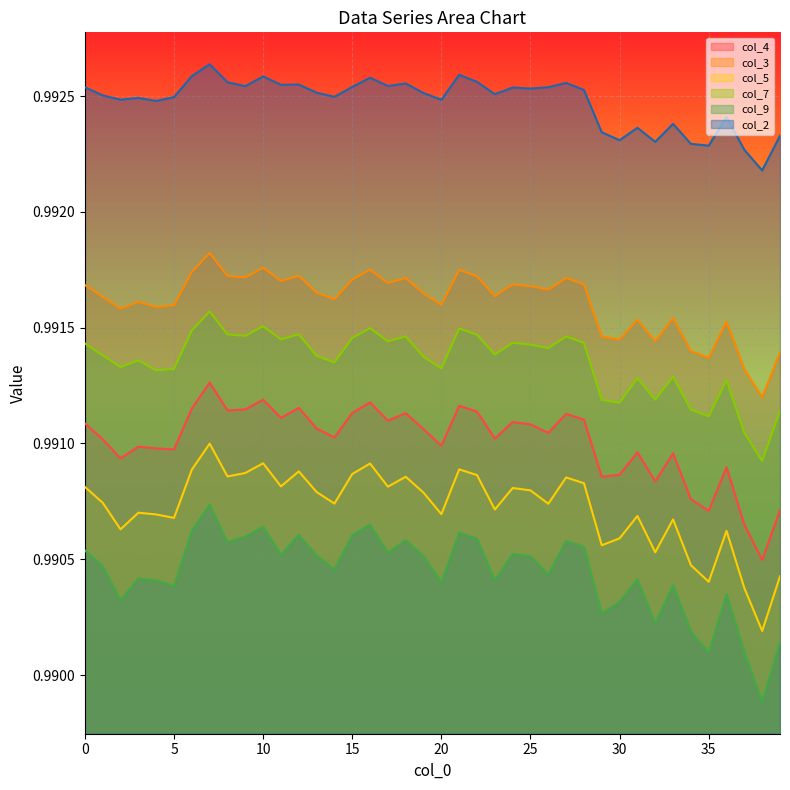

Which has a higher value, 5 or 11?

11